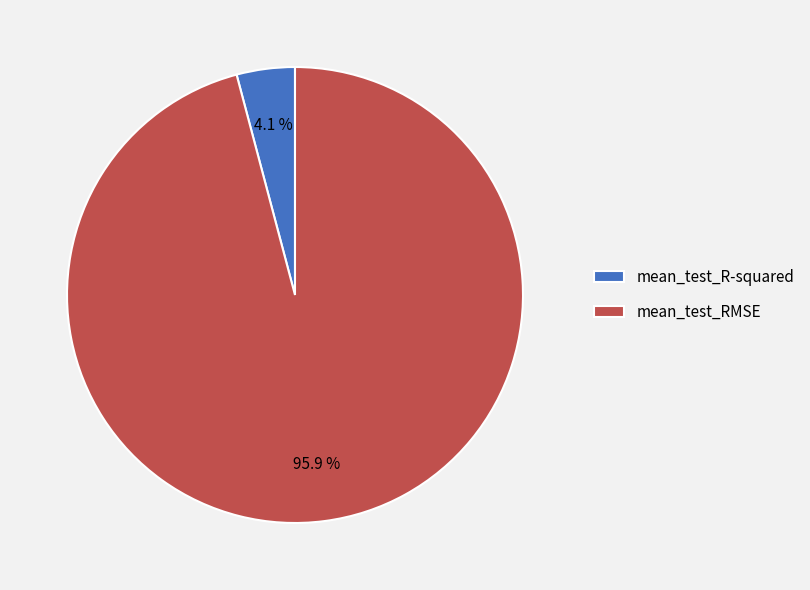

Is it true that mean_test_RMSE is 96% of the pie?

True